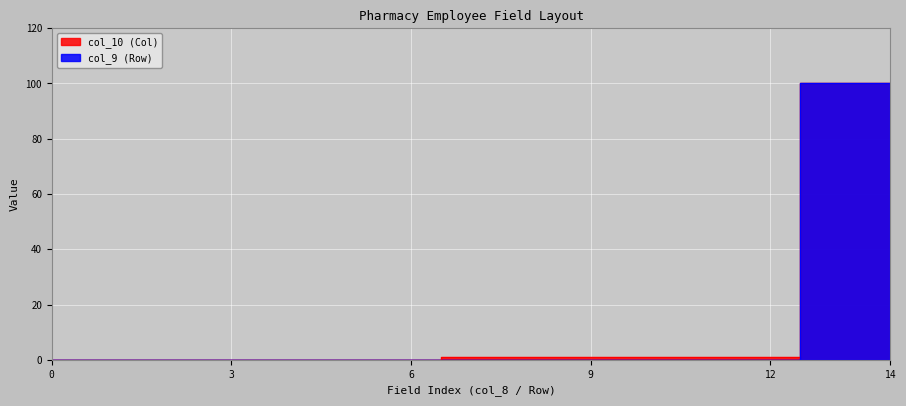

List the series in order of their peak value, lowest first.

col_10 (Col), col_9 (Row)